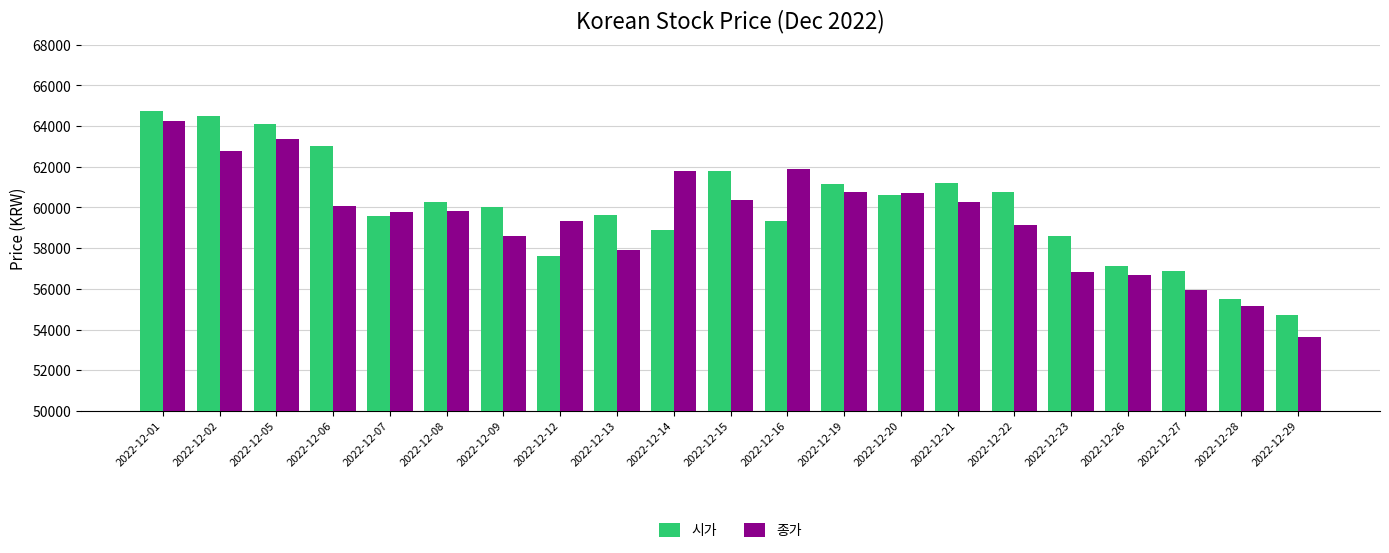

The 시가 series shows 75479 at 2022-12-27. True or false?

False